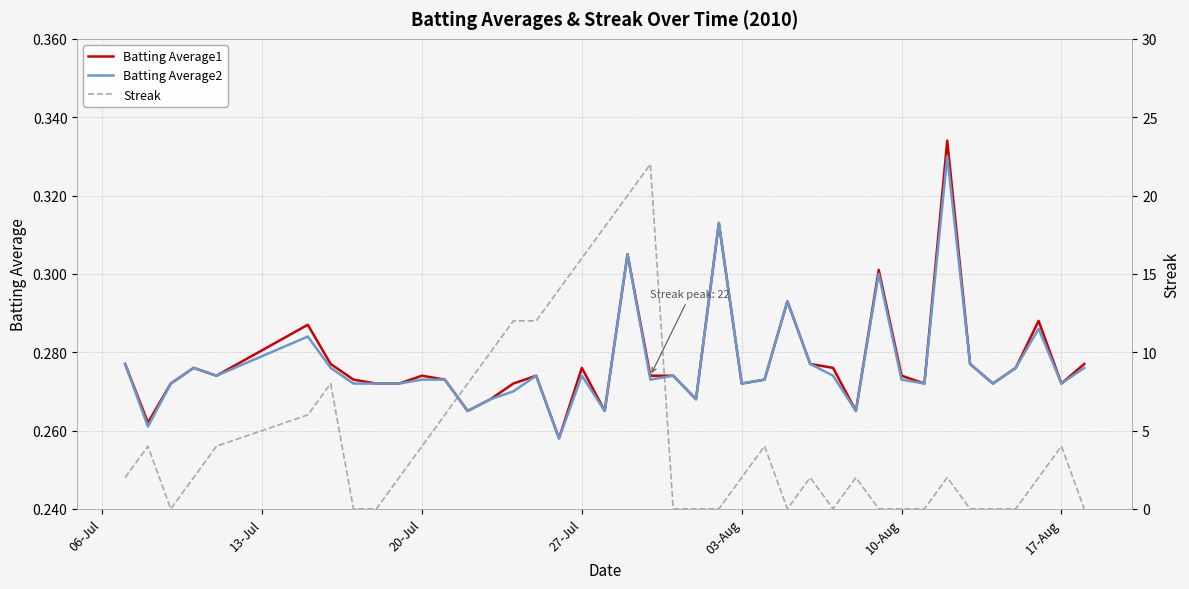

Reading left to right, what are all the values shown in this chart?

Batting Average1: 0.3	0.3	0.3	0.3	0.3	0.3	0.3	0.3	0.3	0.3	0.3	0.3	0.3	0.3	0.3	0.3	0.3	0.3	0.3	0.3	0.3	0.3	0.3	0.3	0.3	0.3	0.3	0.3	0.3	0.3	0.3	0.3	0.3	0.3	0.3	0.3	0.3	0.3	0.3	0.3
Batting Average2: 0.3	0.3	0.3	0.3	0.3	0.3	0.3	0.3	0.3	0.3	0.3	0.3	0.3	0.3	0.3	0.3	0.3	0.3	0.3	0.3	0.3	0.3	0.3	0.3	0.3	0.3	0.3	0.3	0.3	0.3	0.3	0.3	0.3	0.3	0.3	0.3	0.3	0.3	0.3	0.3
Streak: 2.0	4.0	0.0	2.0	4.0	6.0	8.0	0.0	0.0	2.0	4.0	6.0	8.0	10.0	12.0	12.0	14.0	16.0	18.0	20.0	22.0	0.0	0.0	0.0	2.0	4.0	0.0	2.0	0.0	2.0	0.0	0.0	0.0	2.0	0.0	0.0	0.0	2.0	4.0	0.0